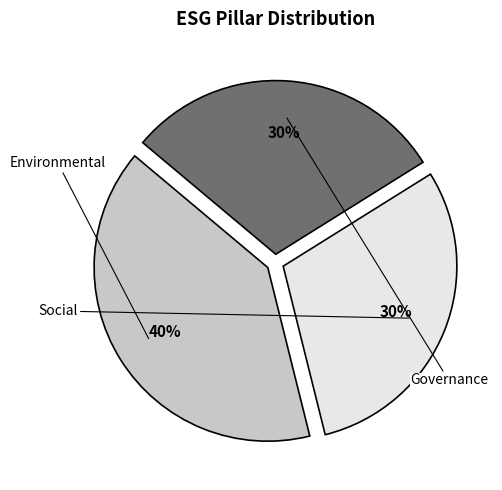

To the nearest percent, what percentage of the pie is Governance?

30%